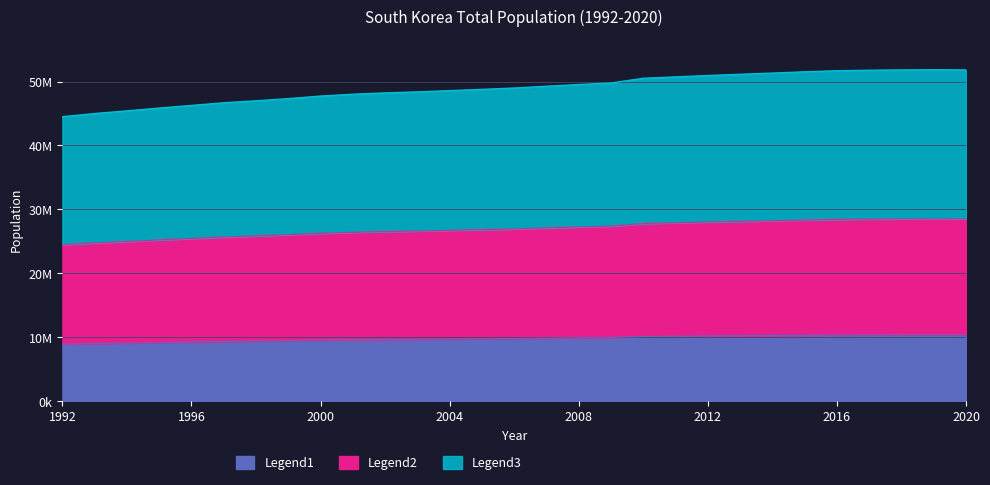

What are all the series names shown in the legend?

Legend1, Legend2, Legend3